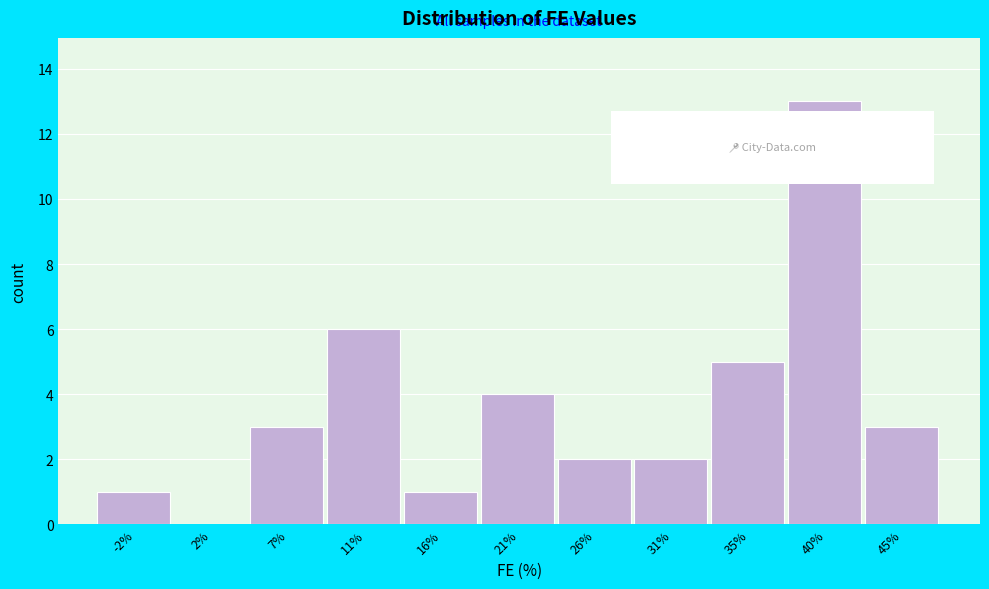

Reading left to right, list all the values displayed in this chart.

-2%=1	2%=0	7%=3	11%=6	16%=1	21%=4	26%=2	31%=2	35%=5	40%=13	45%=3